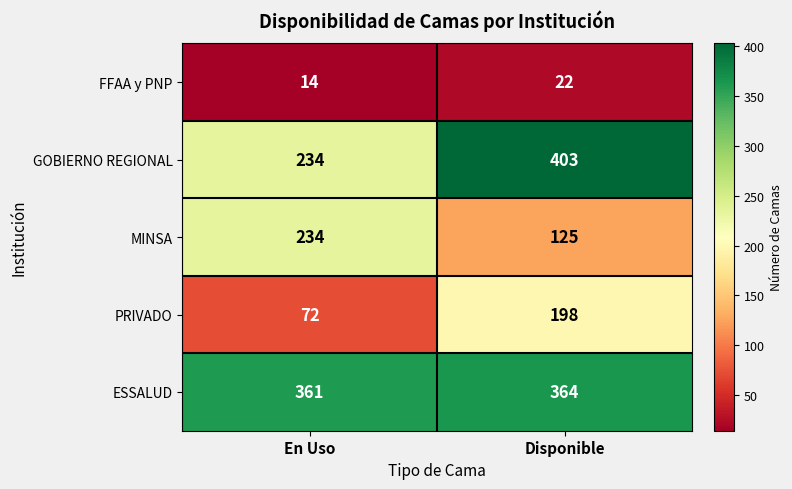

What is the maximum value shown in the chart?

403